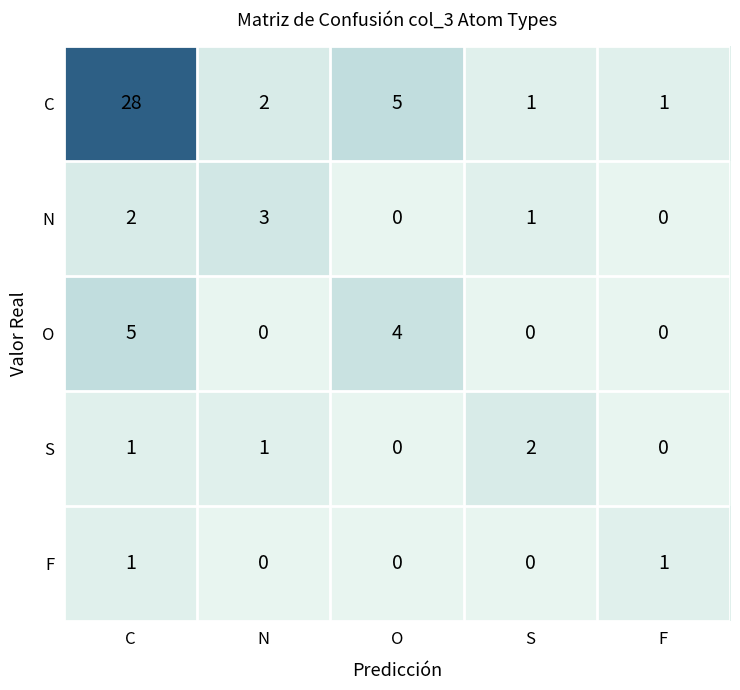

What is the spread (max minus min) of values at C?

27